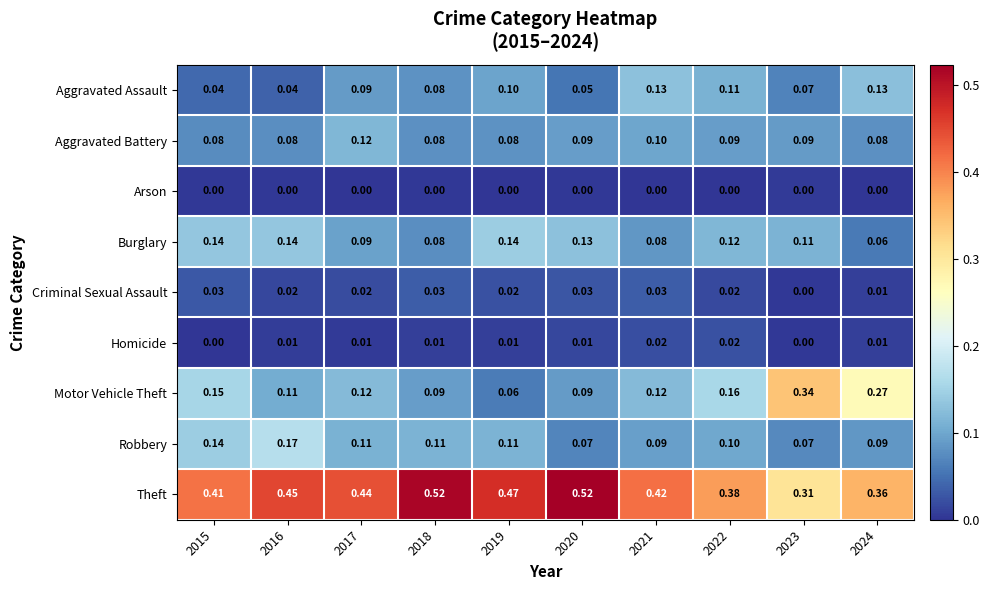

Which series has the largest total across all categories?

Theft